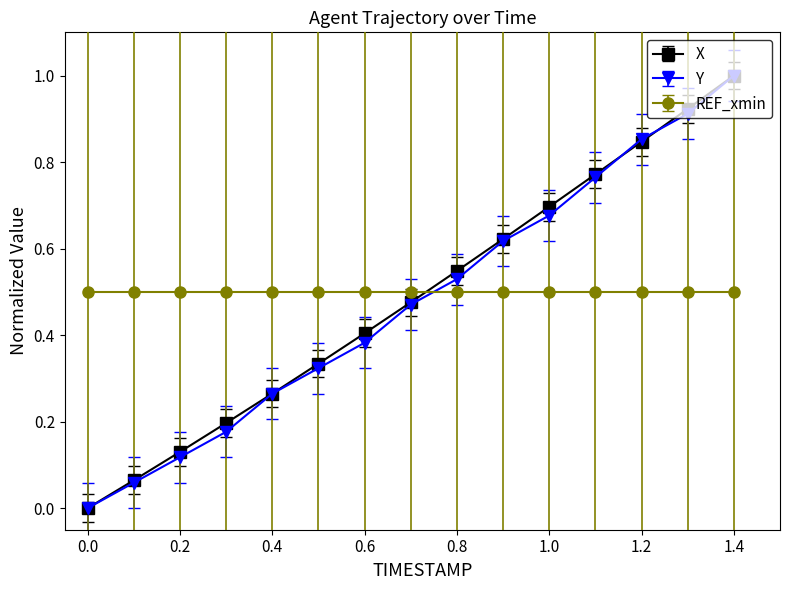

True or false: X and REF_xmin intersect in this chart.

True